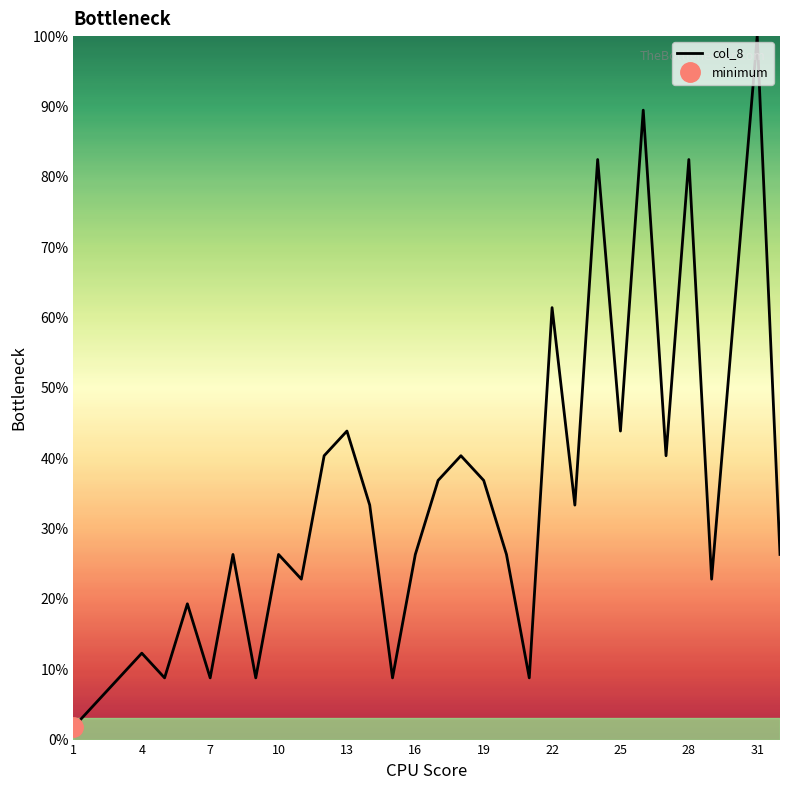

What is the maximum value for col_8?

100.0